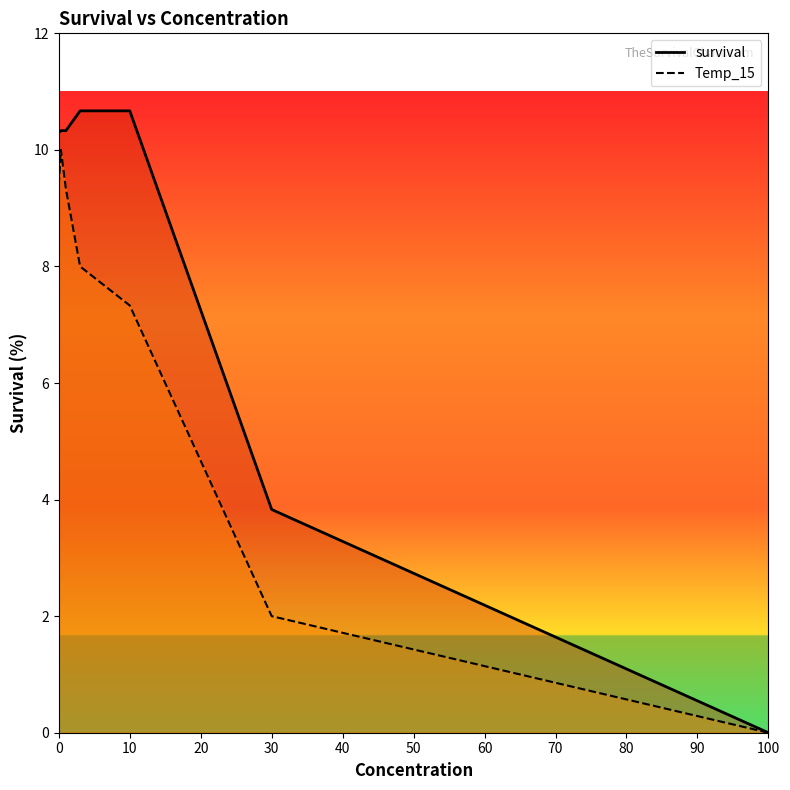

List the labels in order of survival value, smallest first.

100, 30, 0, 0.3, 1, 3, 10